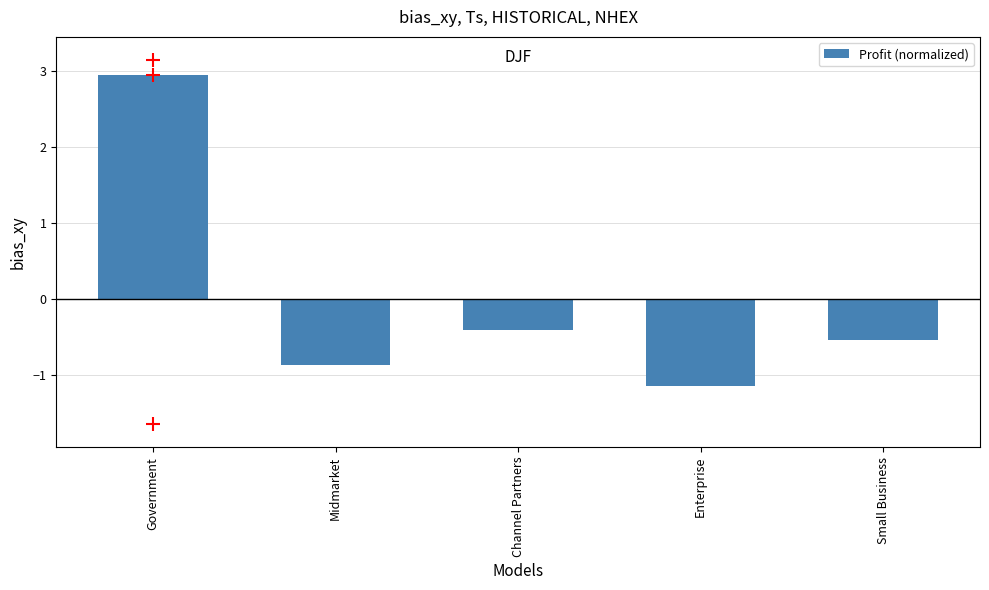

List the labels in order of value, largest first.

Government, Channel Partners, Small Business, Midmarket, Enterprise